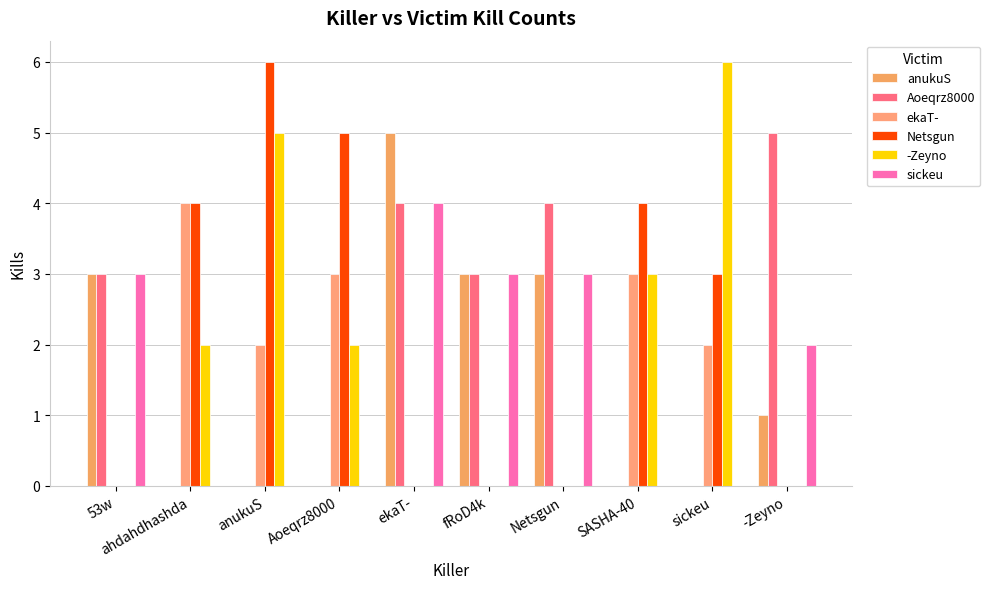

How many data points does each series have?

10